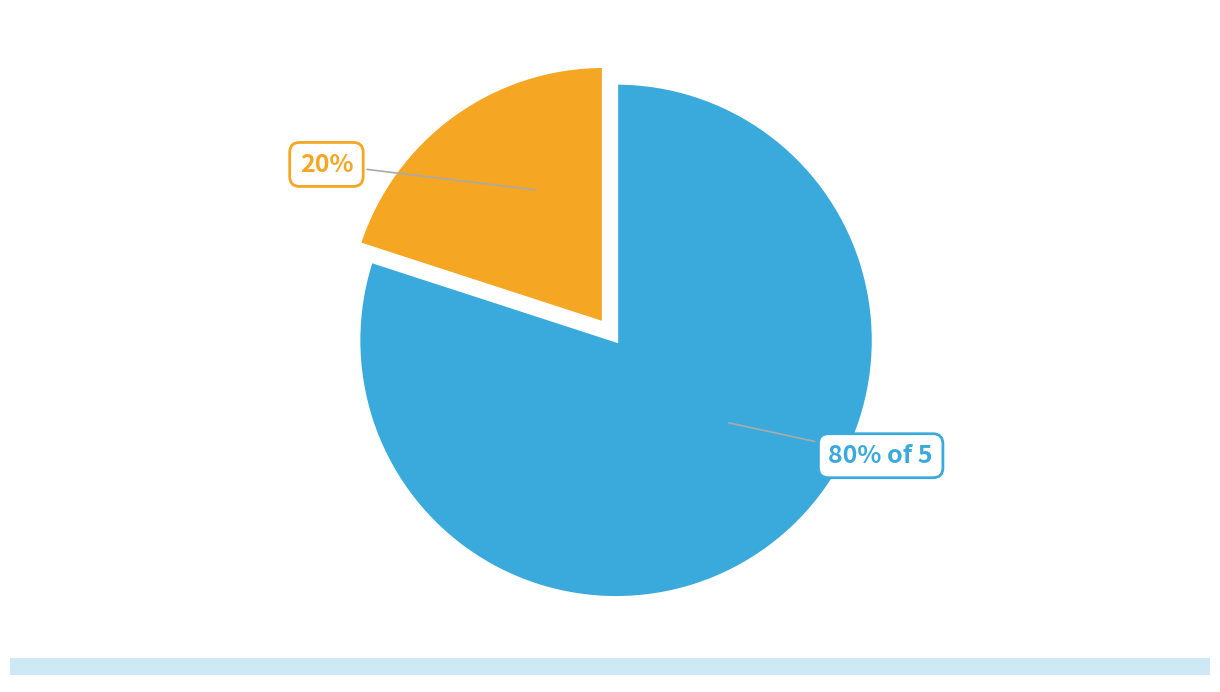

To the nearest percent, what is the difference between the largest and smallest slice percentages?

60%